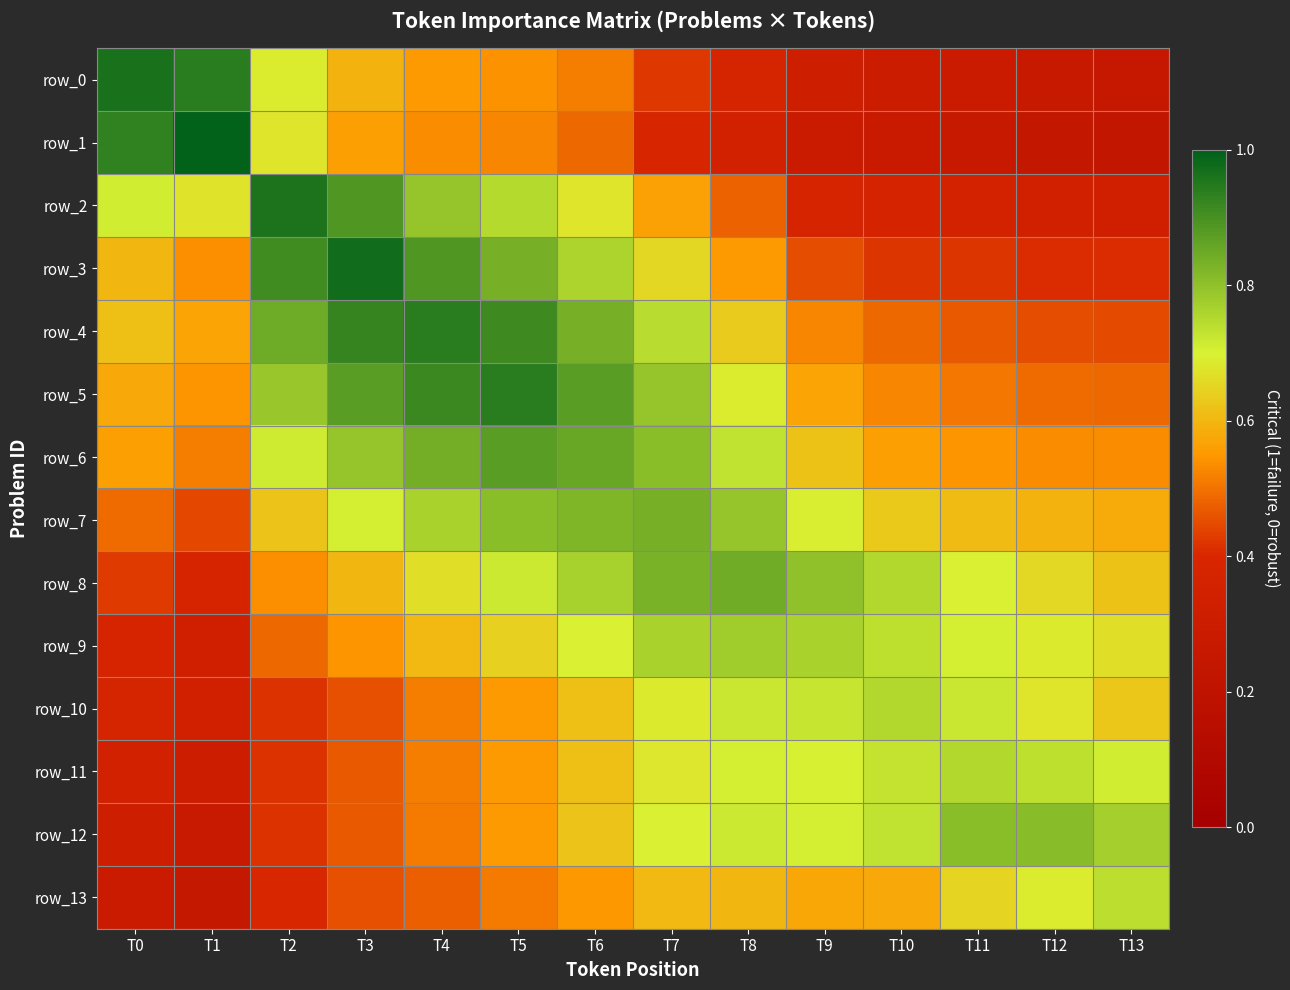

What is the total value across all series at T10?

7.9